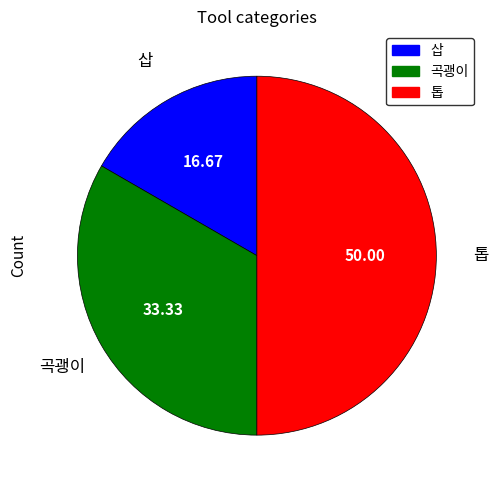

Is it true that 톱 is 42% of the pie?

False